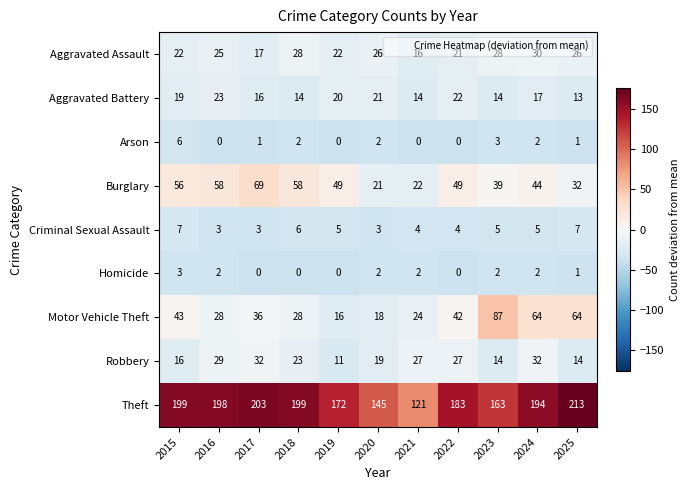

Which category has the highest value across all series?

2025